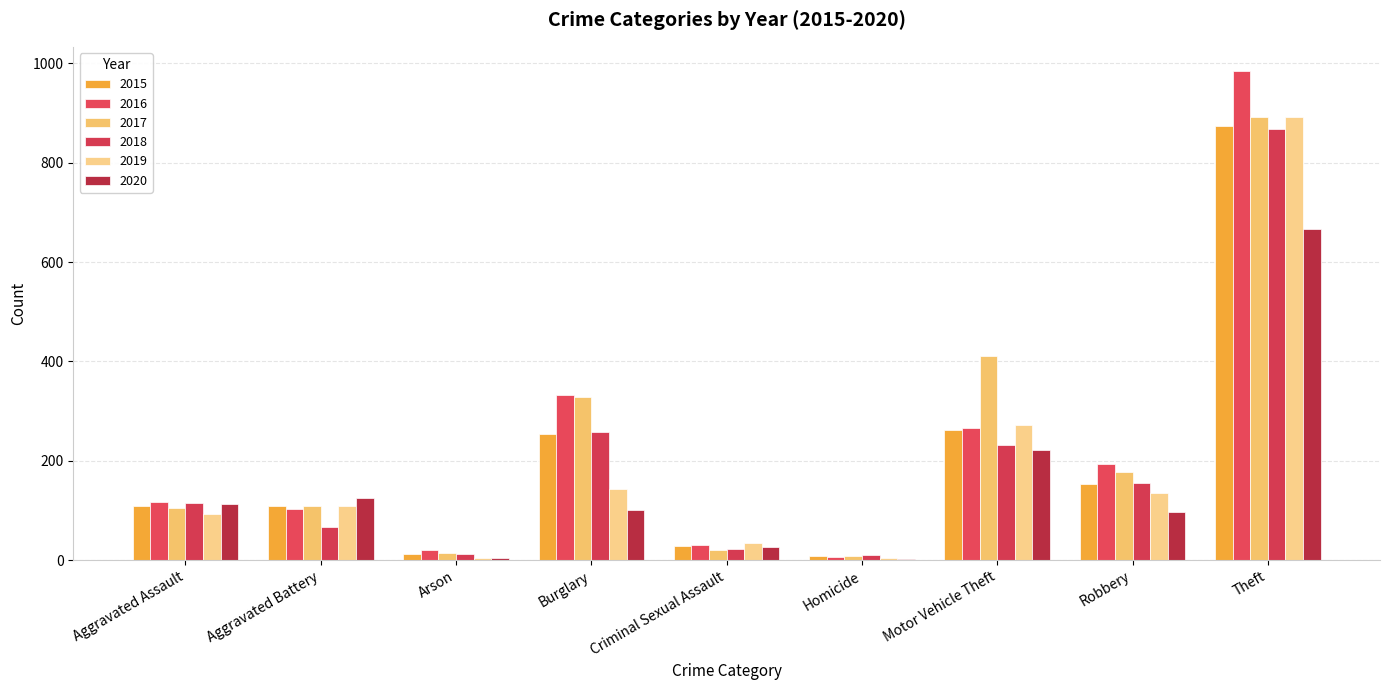

What is the smallest value displayed?

2